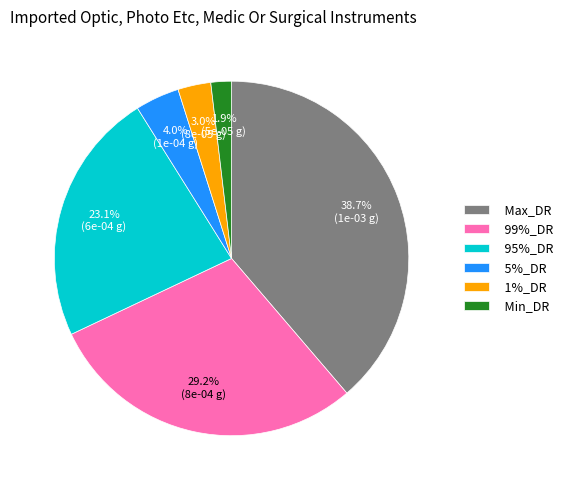

To the nearest percent, what portion does 1%_DR represent?

3%